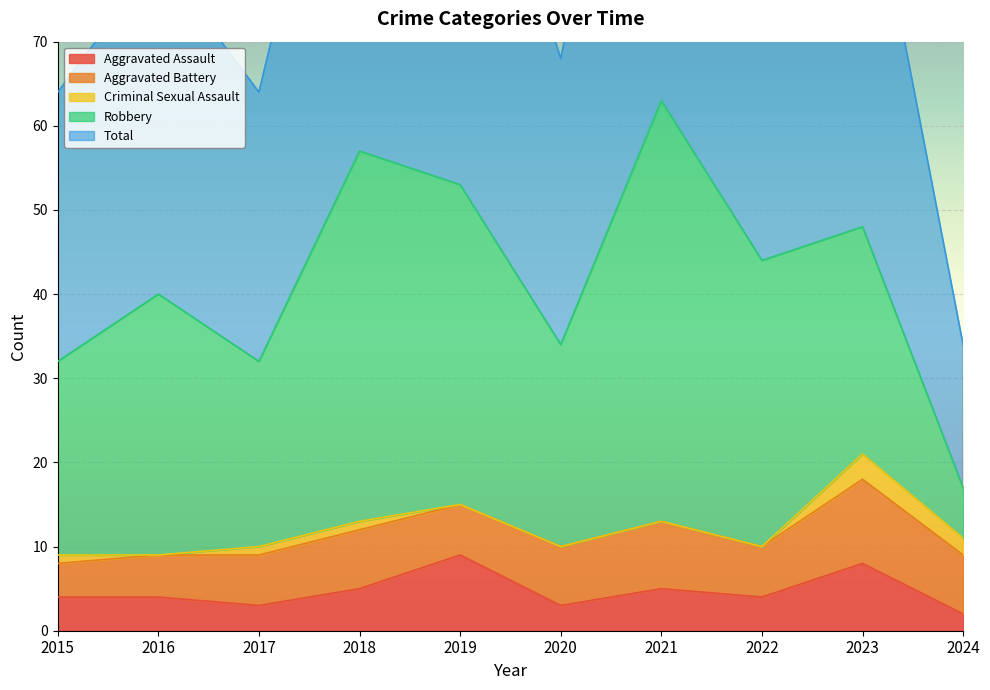

In Criminal Sexual Assault, how many points are higher than both neighbors (excluding endpoints)?

1